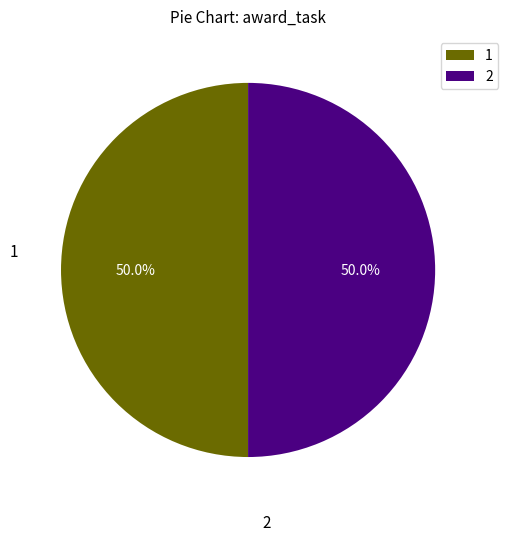

Approximately how many times larger is the value at 1 compared to 2?

1.0